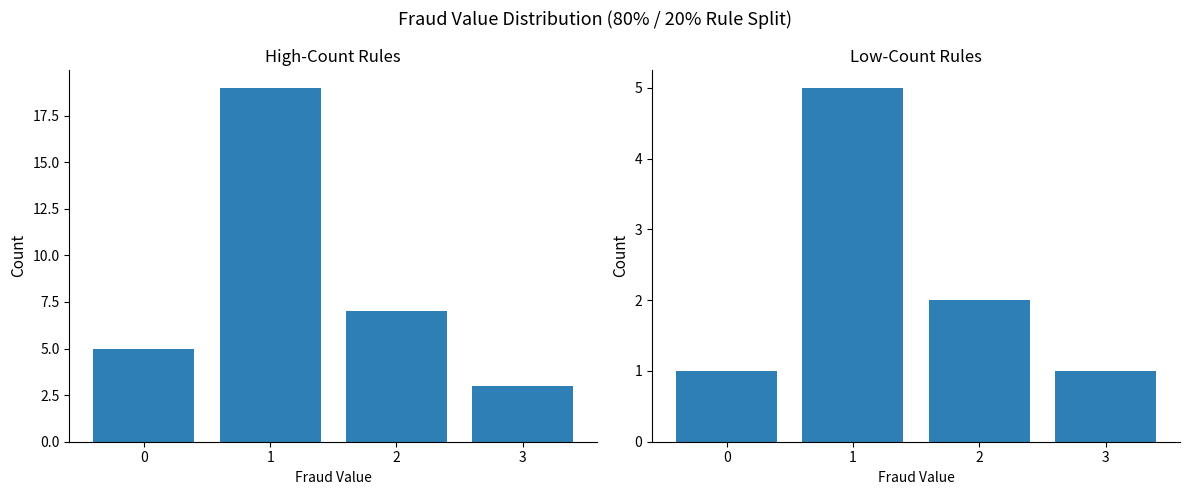

Reading right to left, transcribe all the data shown in this chart.

High-Count Rules: 3=3	2=7	1=19	0=5
Low-Count Rules: 3=1	2=2	1=5	0=1